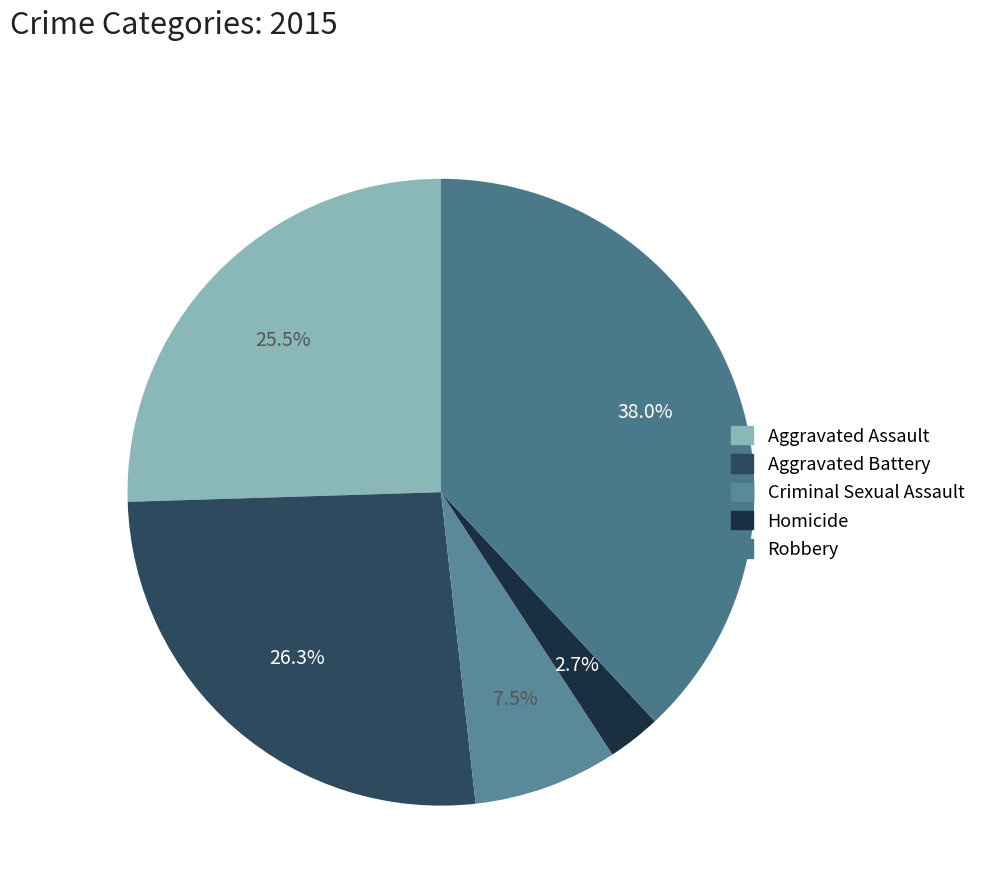

Is it true that Homicide is 3% of the pie?

True